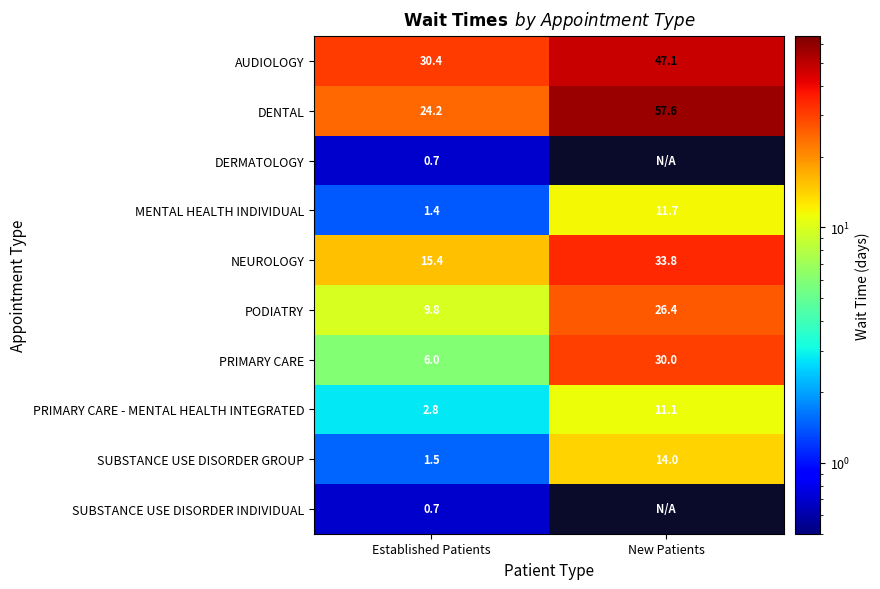

True or false: PRIMARY CARE - MENTAL HEALTH INTEGRATED has a value of 19.0 at New Patients.

False